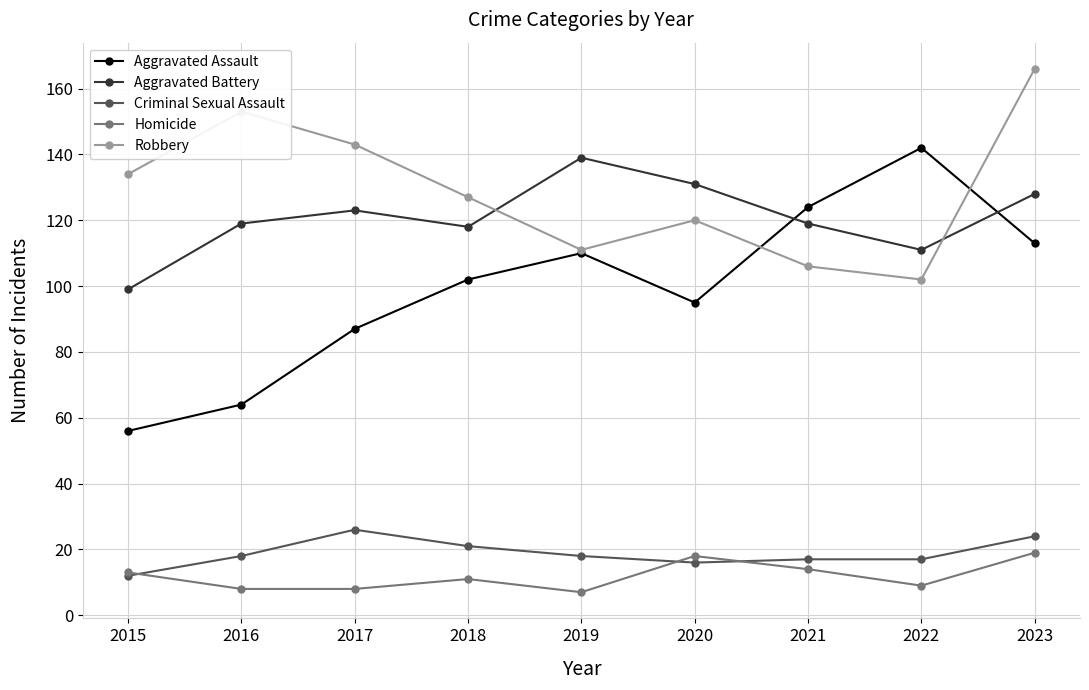

Which series has the largest range (max minus min)?

Aggravated Assault